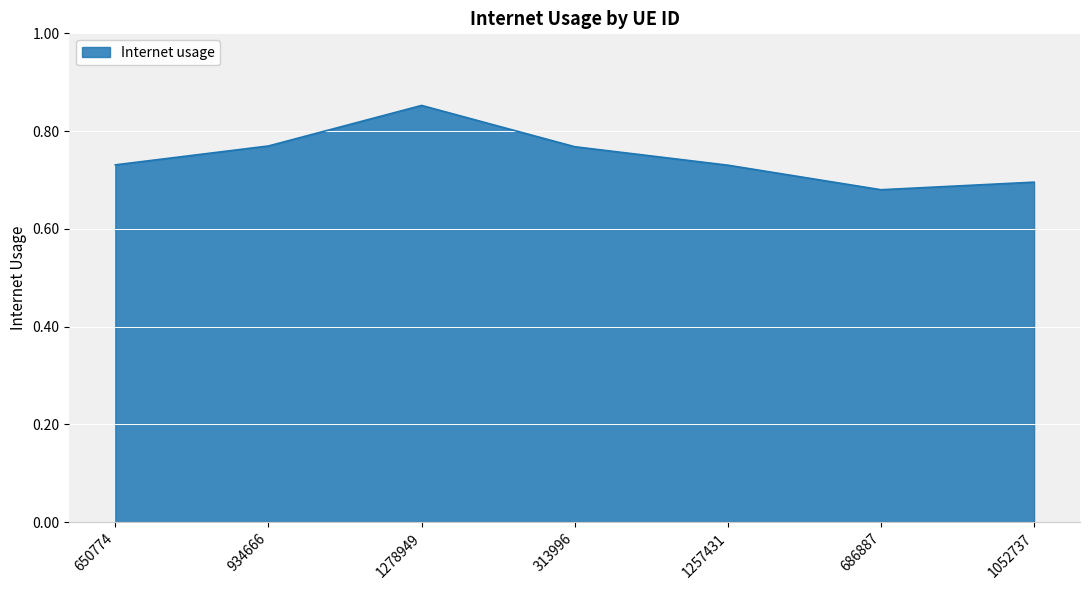

What is the difference between the values at 686887 and 1257431?

0.1